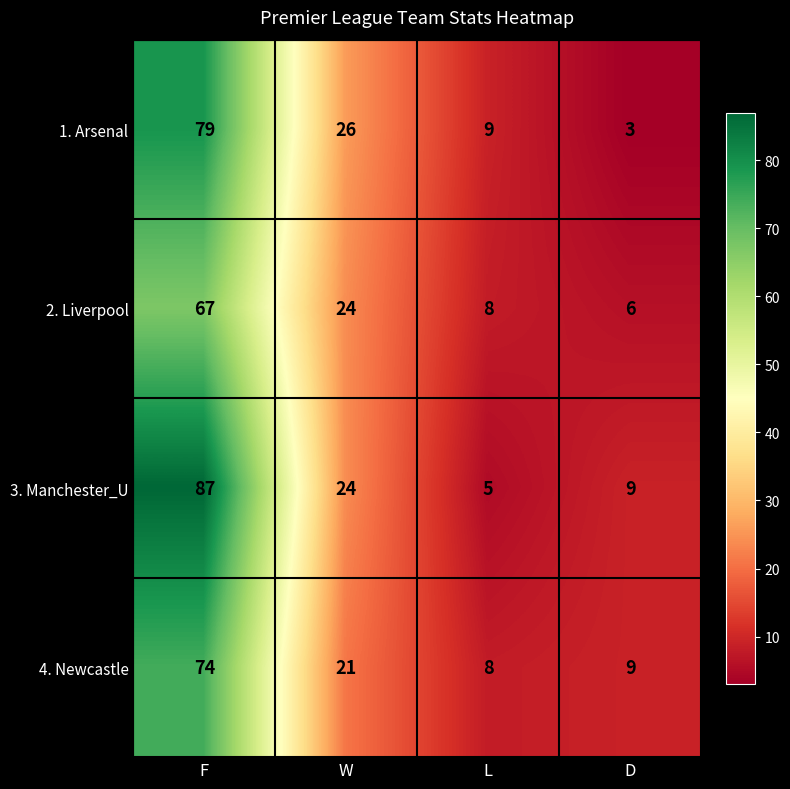

Where does the 4. Newcastle series first go above 21?

F